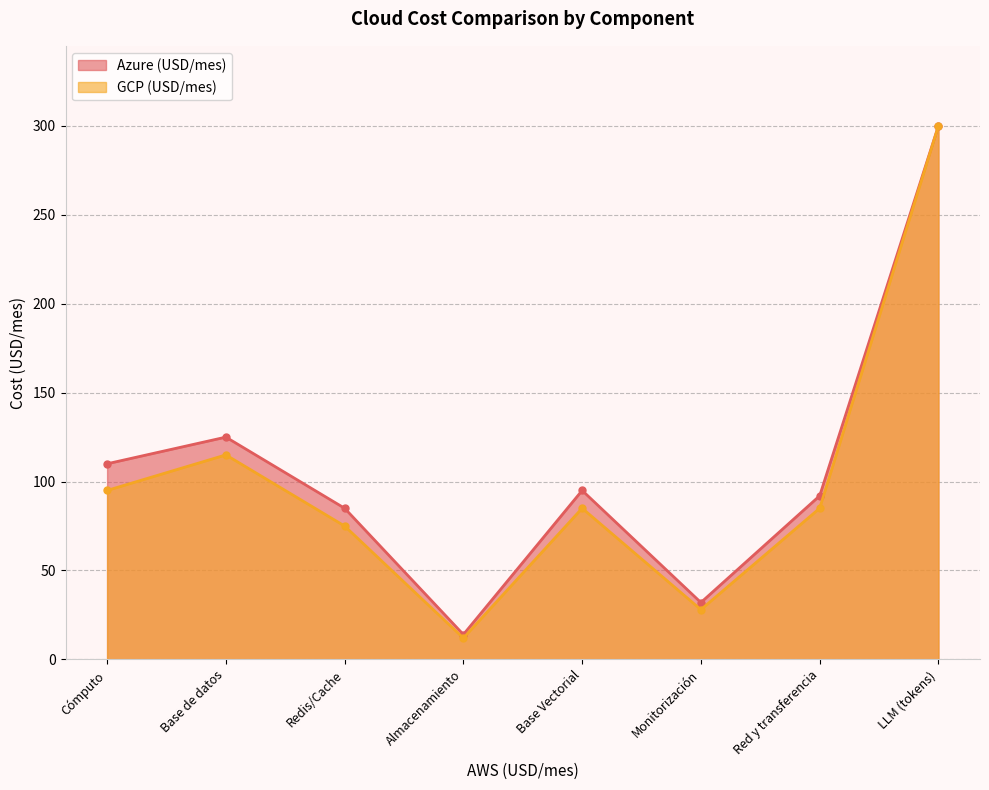

True or false: GCP (USD/mes) and Azure (USD/mes) cross at least once.

False